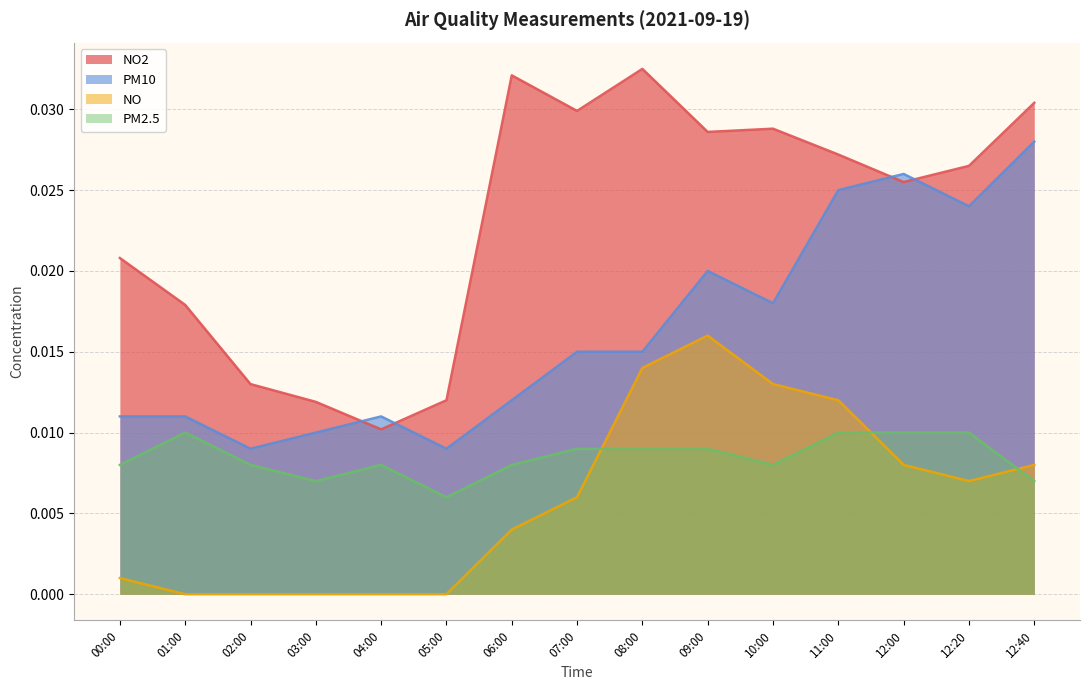

In NO2, how many points are lower than both neighbors (excluding endpoints)?

4